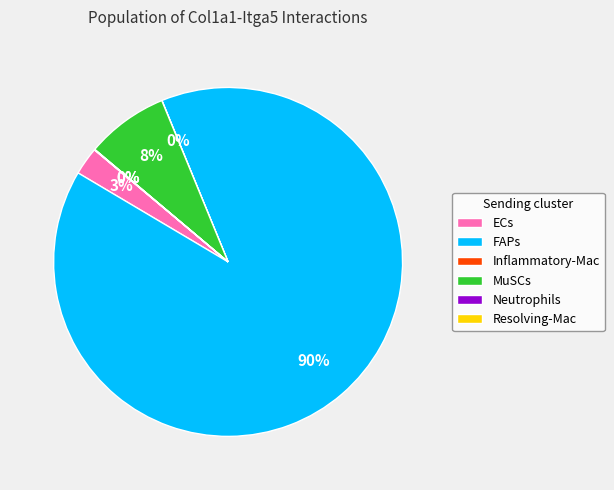

Which category accounts for the majority?

FAPs